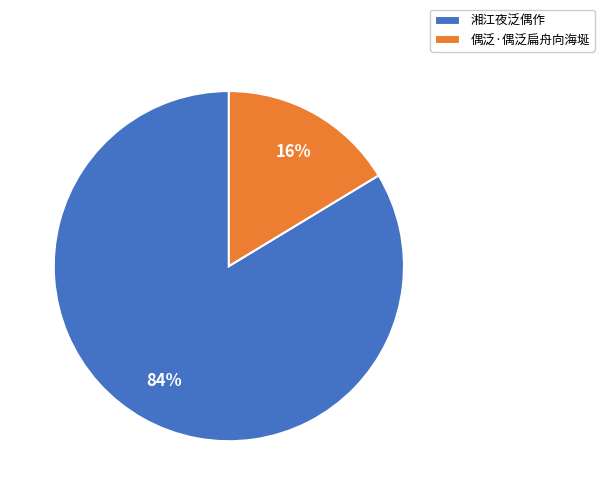

Which category has the biggest portion of the pie?

湘江夜泛偶作